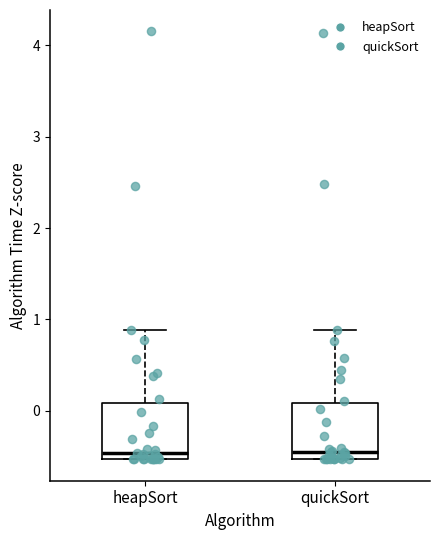

Where does the upper whisker of the box for quickSort end on the y-axis? The values are not printed on the chart, so give them approximately, as read against the axis.

0.9